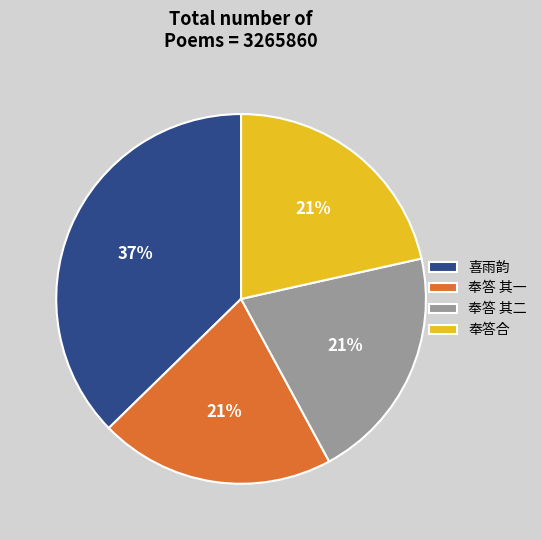

What is the largest slice in the pie chart?

喜雨韵